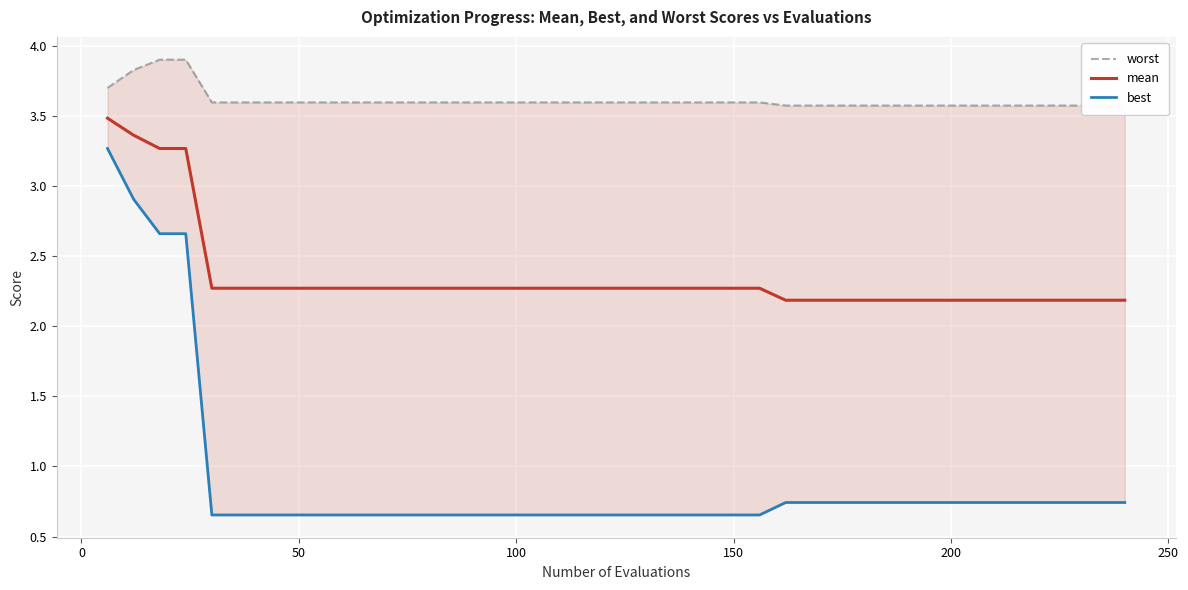

Which series has the largest total across all categories?

worst